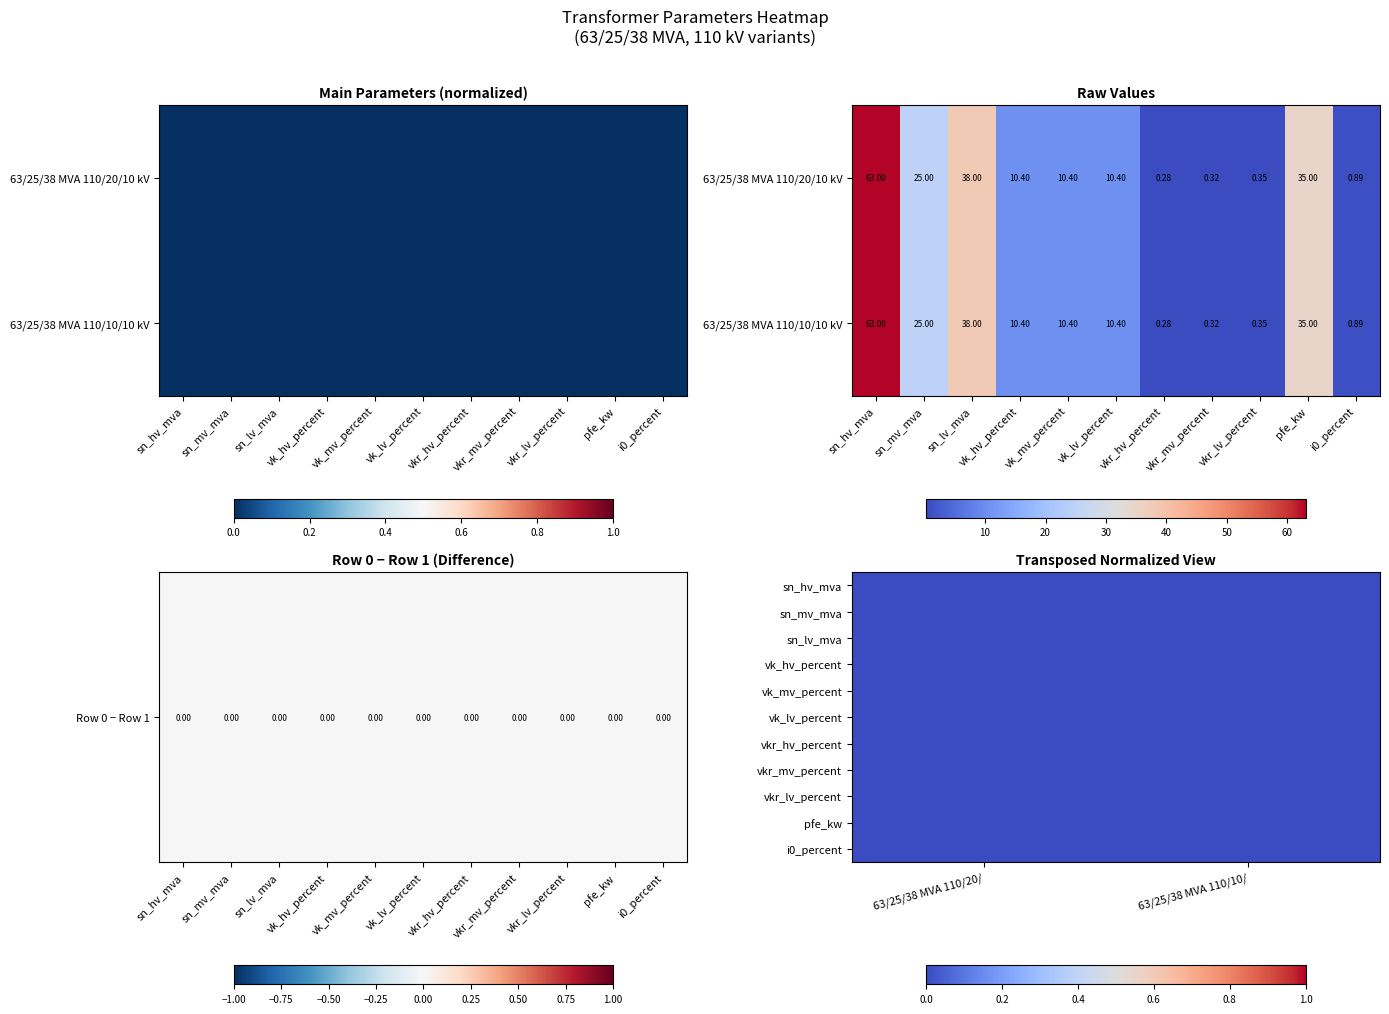

What is the approximate value of 63/25/38 MVA 110/20/10 kV at vk_hv_percent?

10.4